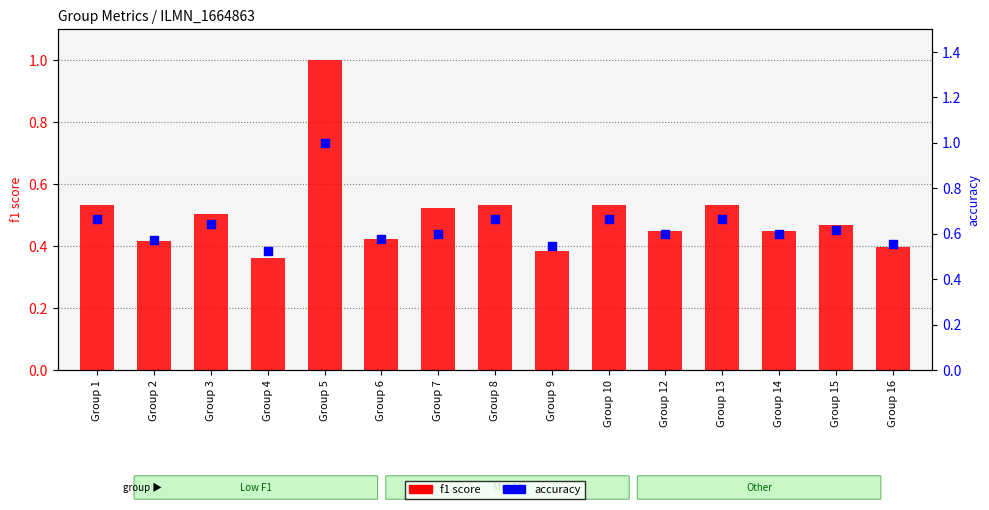

Is the value of accuracy at Group 15 greater than the value of f1 score at Group 2?

Yes